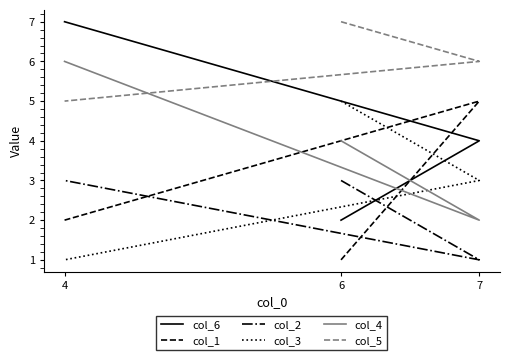

The value of col_2 at 4 is 3. True or false?

True